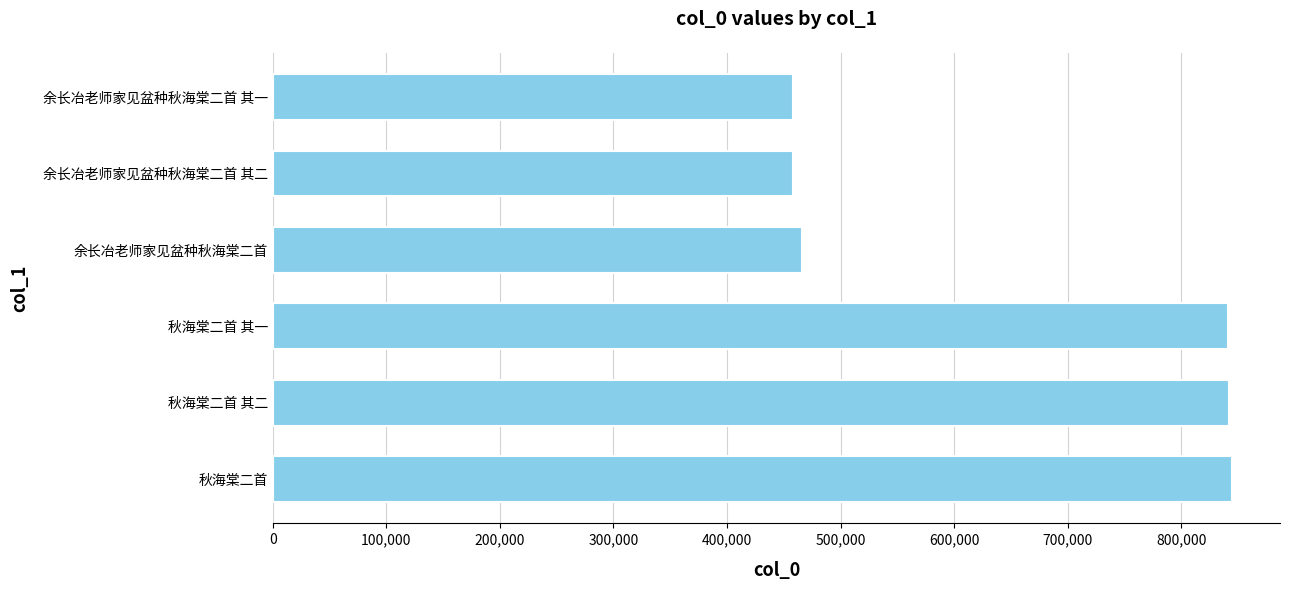

What is the minimum value shown in the chart?

458560